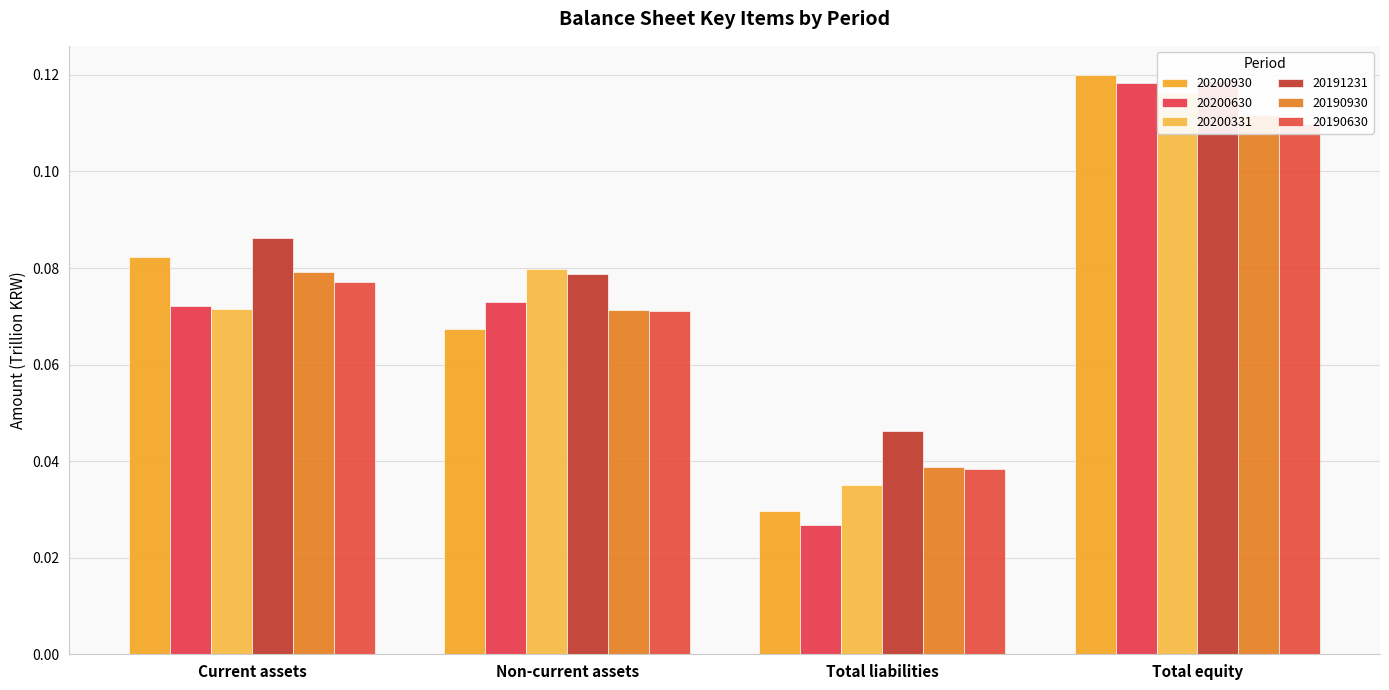

How many bars are there in total?

24